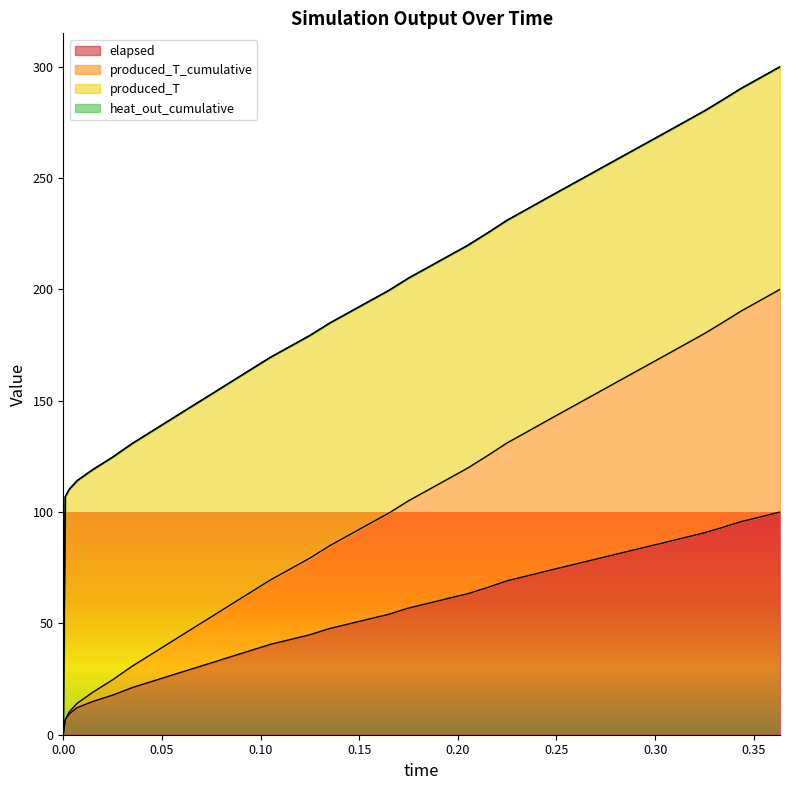

At which category is the sum across all series the highest?

0.3633